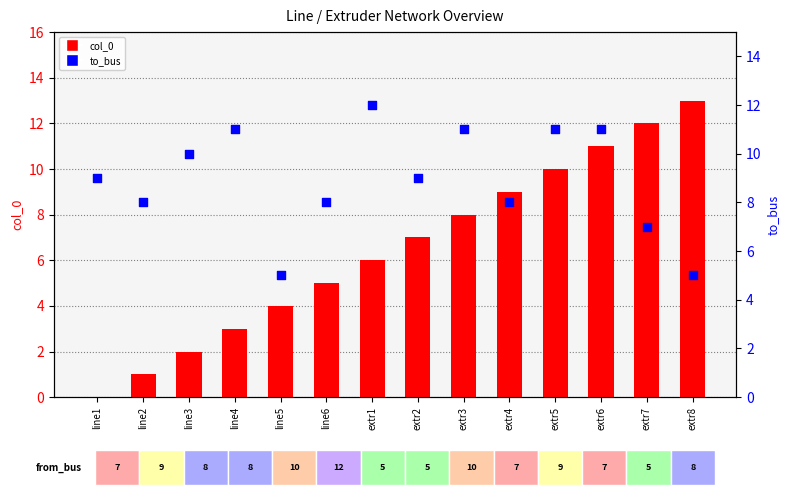

At which category is the sum across all series the highest?

extr6